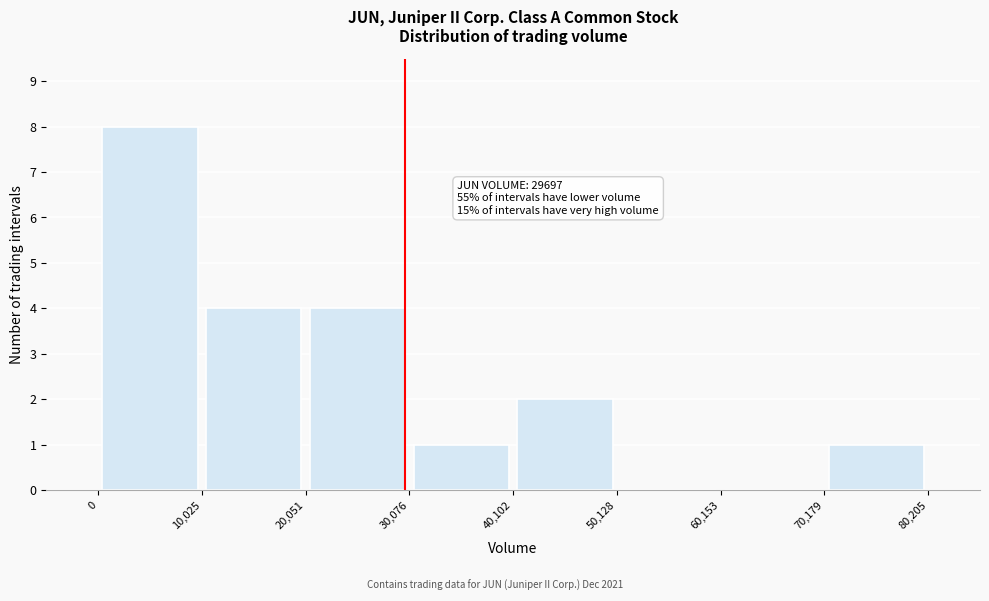

Over which range of the x-axis is the bar tallest?

0 to 10,025